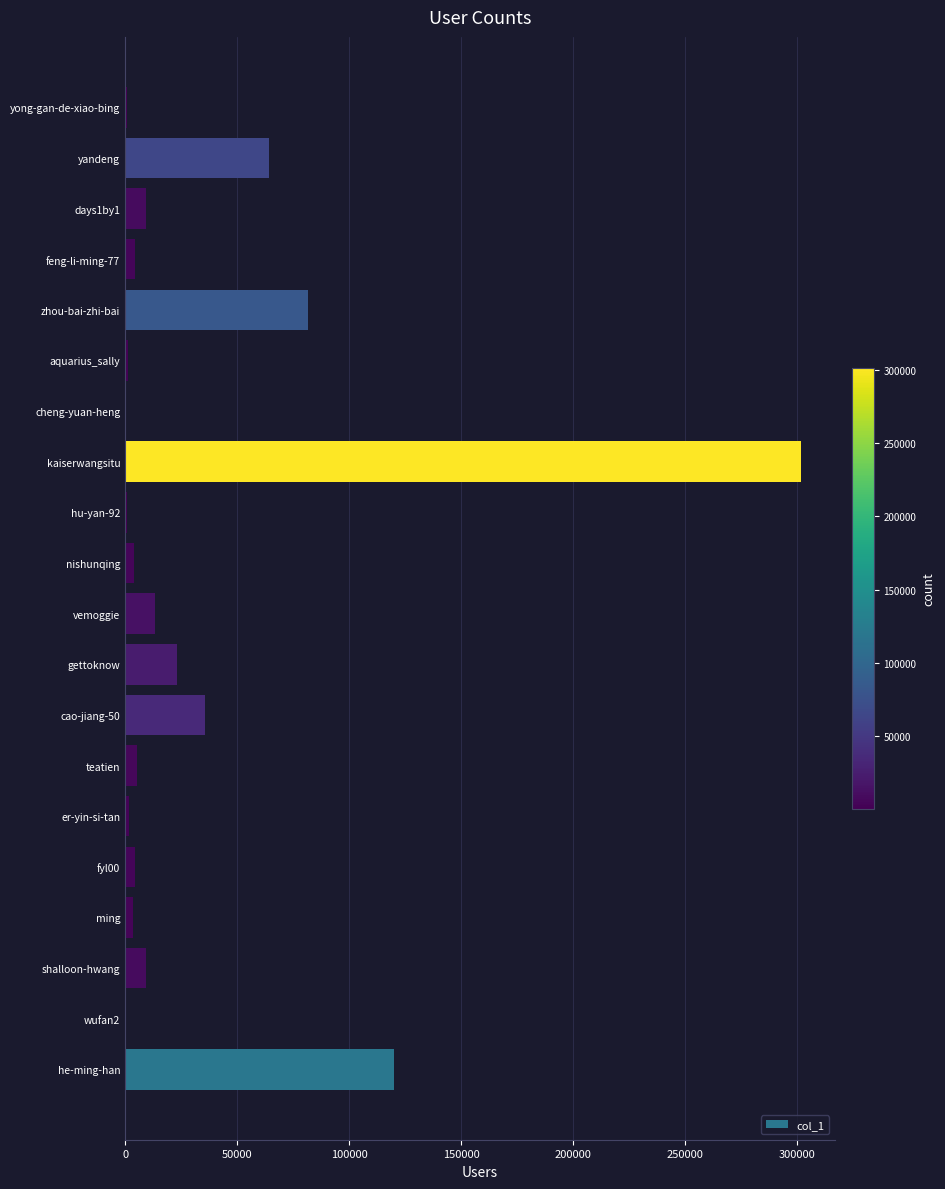

What is the maximum value shown in the chart?

301528